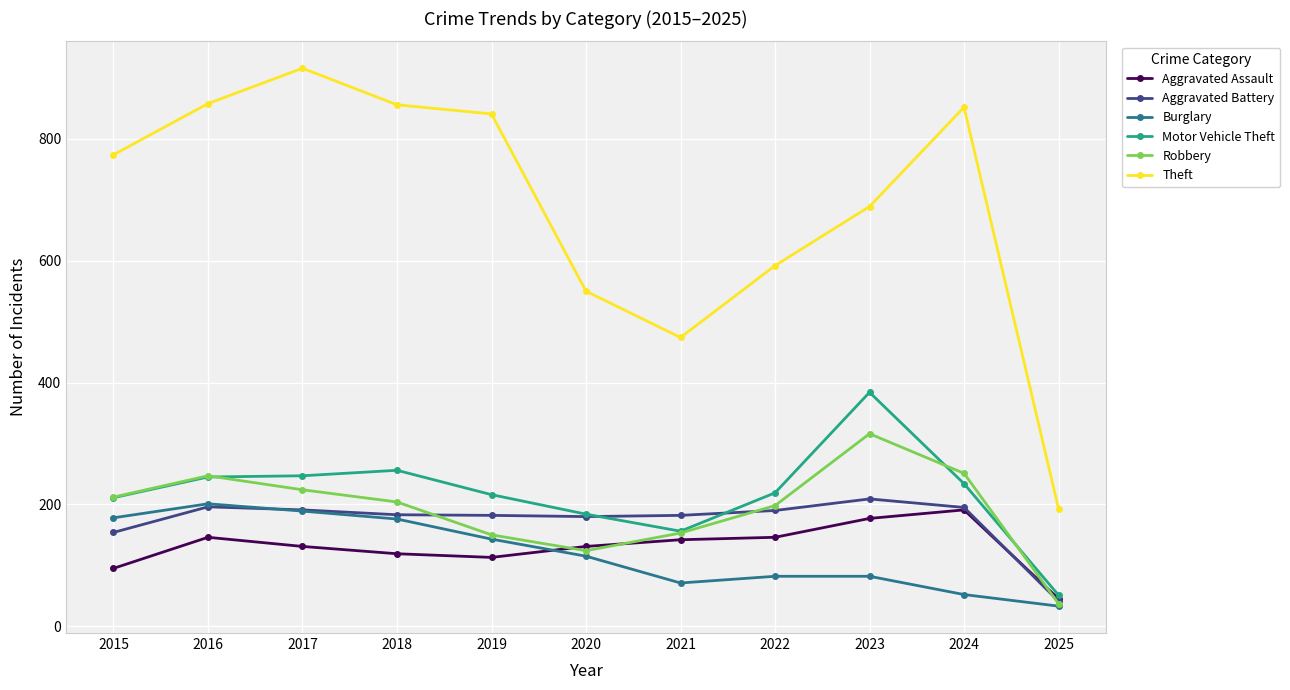

The value of Theft at 2019 is 424. True or false?

False